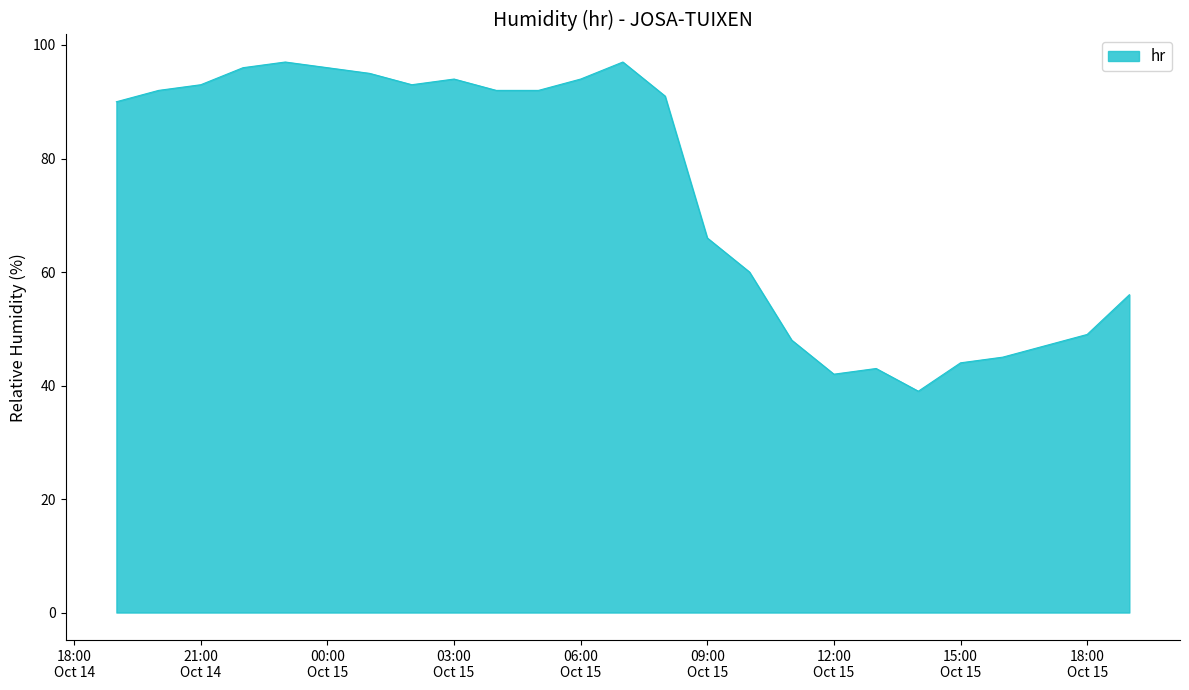

What is the maximum value shown in the chart?

97